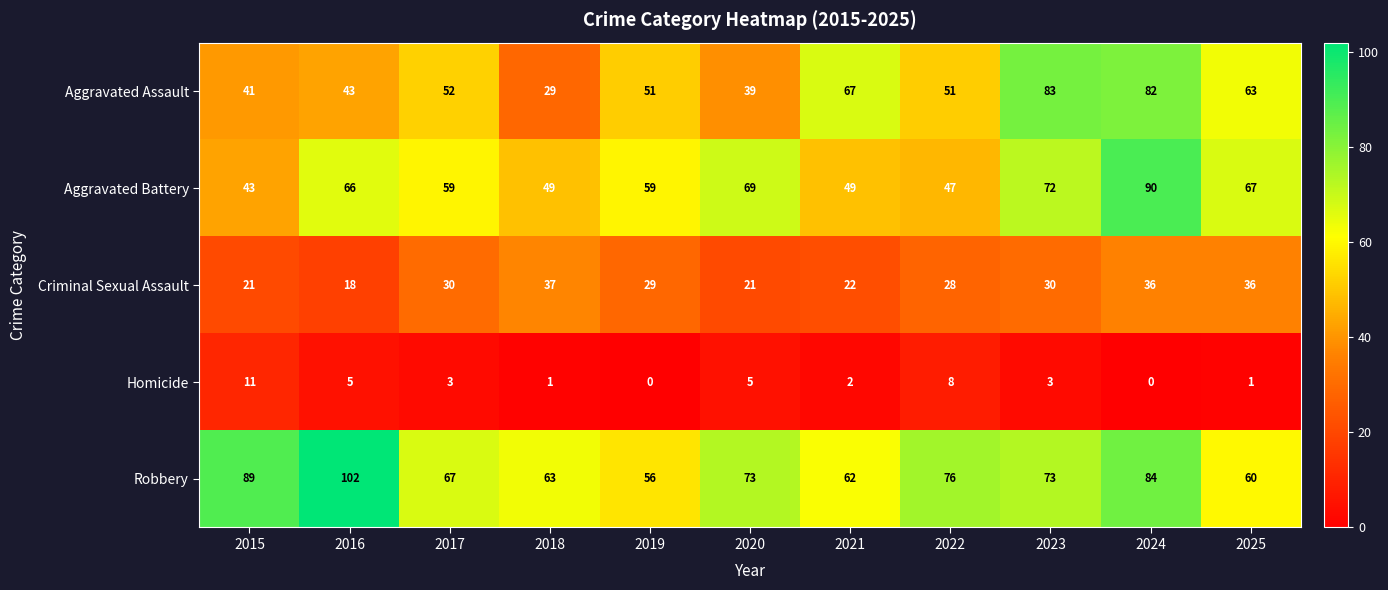

At which category does the chart reach its peak across all series?

2016